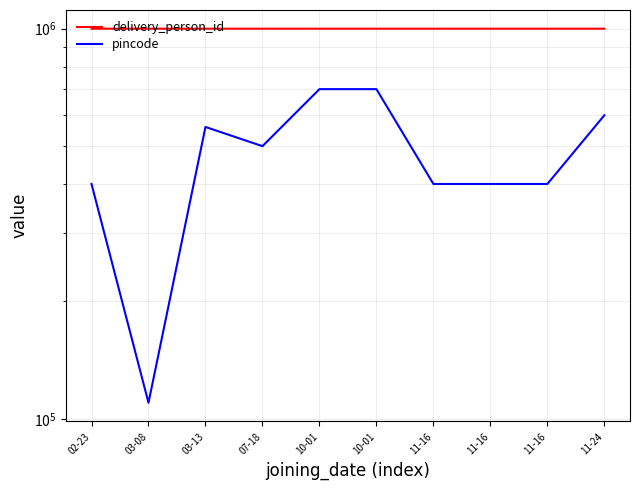

At which label does pincode first exceed 500001?

03-13